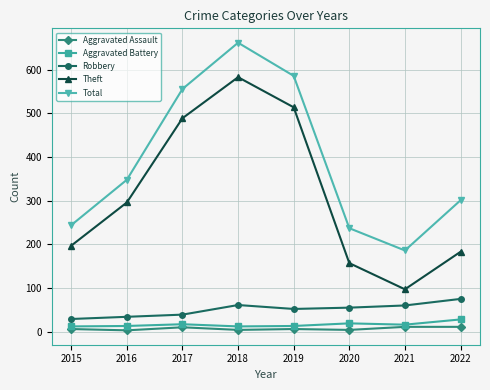

True or false: Total and Theft cross at least once.

False